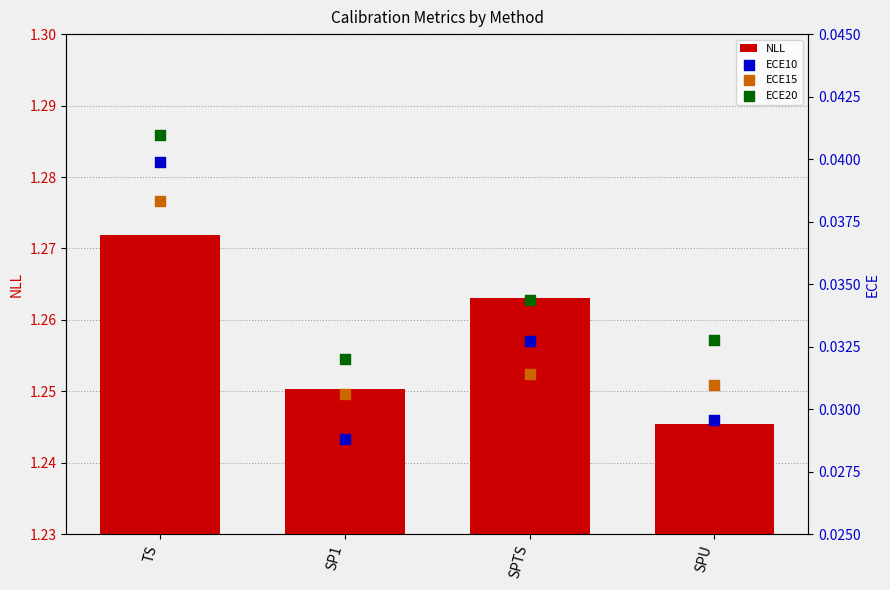

What is the total value across all series at SPU?

1.3